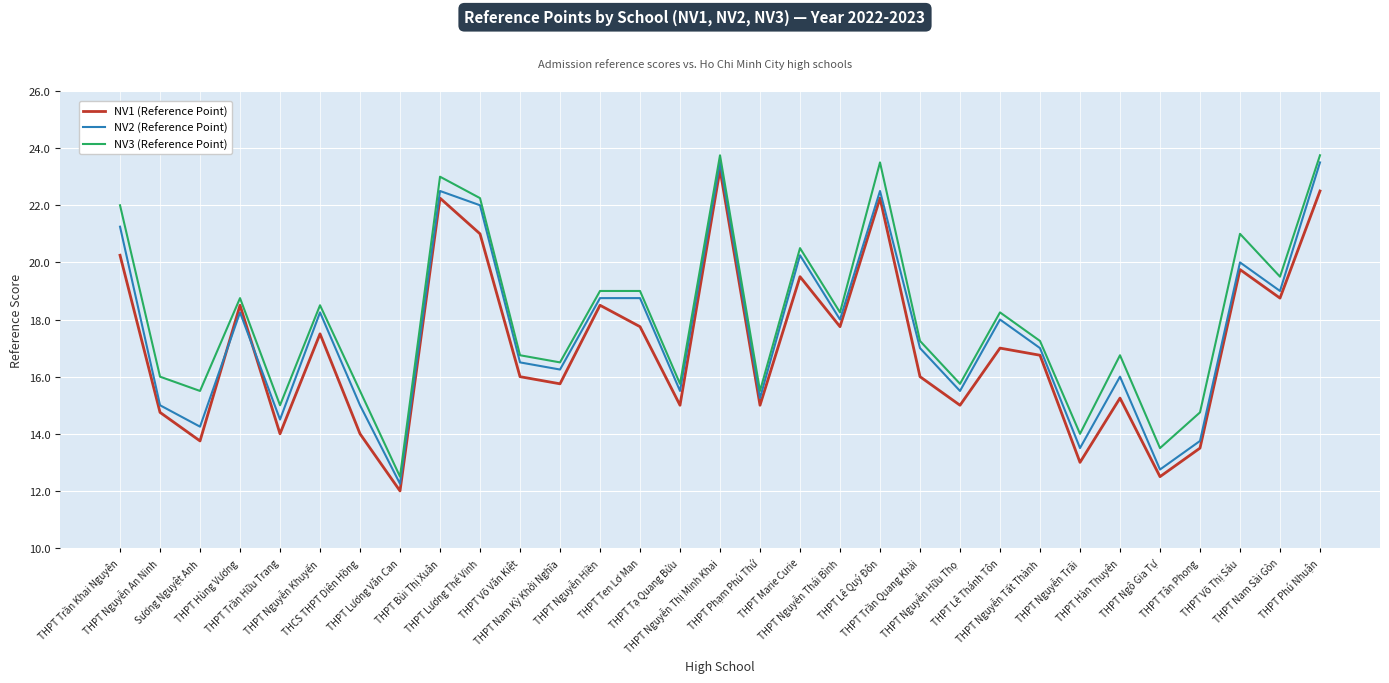

The value of NV3 (Reference Point) at THPT Trần Quang Khải is 17.2. True or false?

True